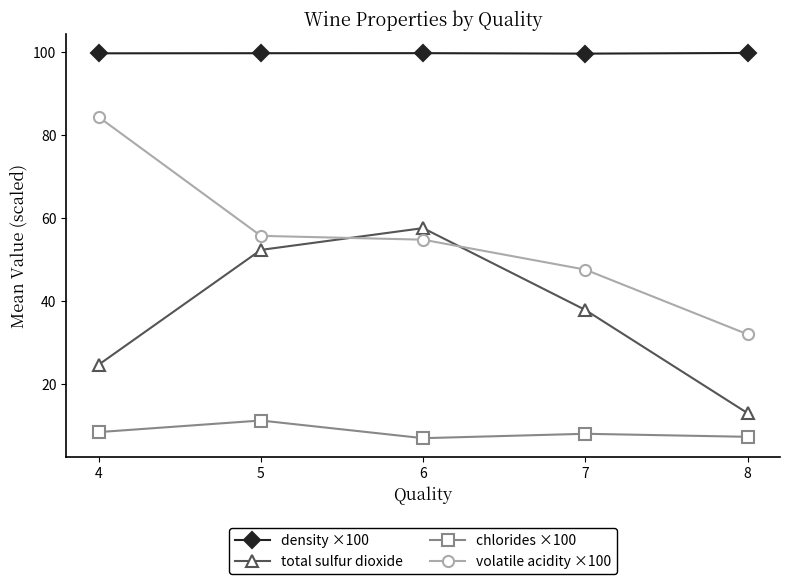

Rank the series at 5 from lowest to highest value.

chlorides ×100, total sulfur dioxide, volatile acidity ×100, density ×100